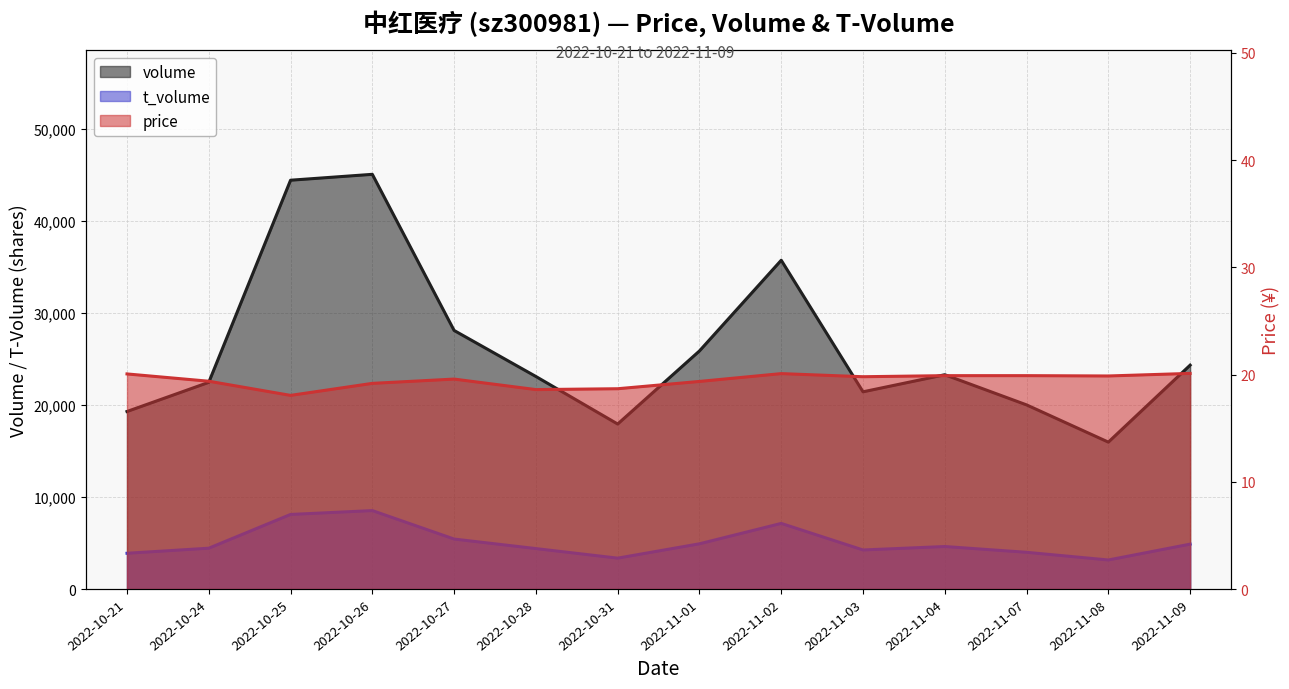

What are all the series names shown in the legend?

volume, t_volume, price